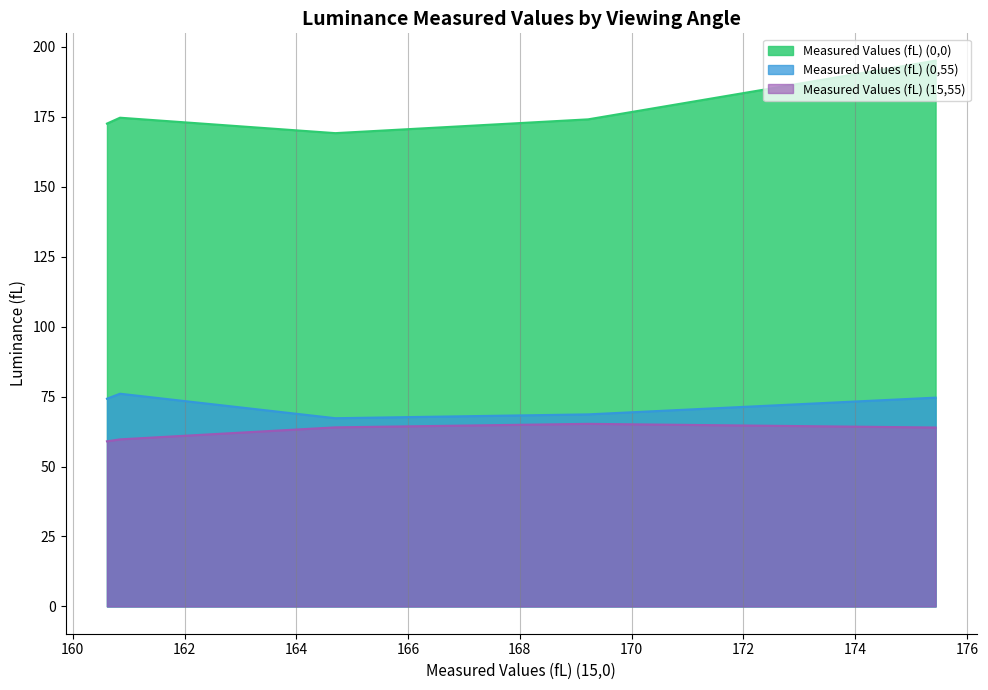

How many values in the Measured Values (fL) (0,55) series exceed 74?

3